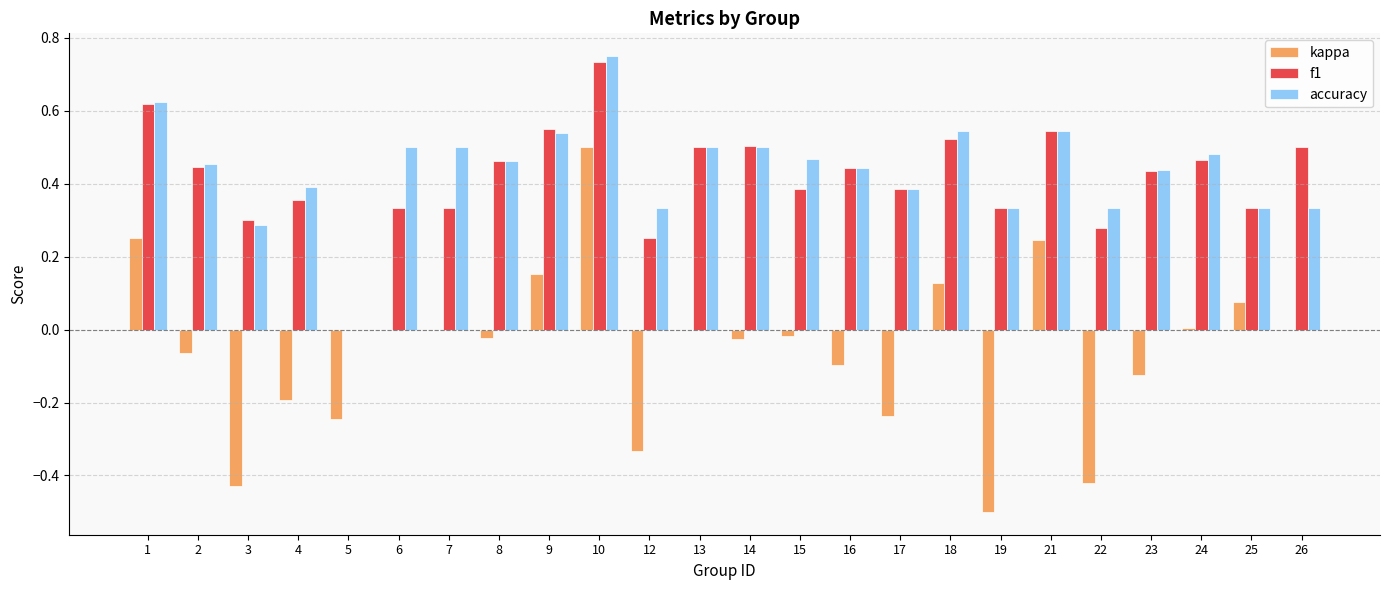

At which label does kappa reach its peak?

10